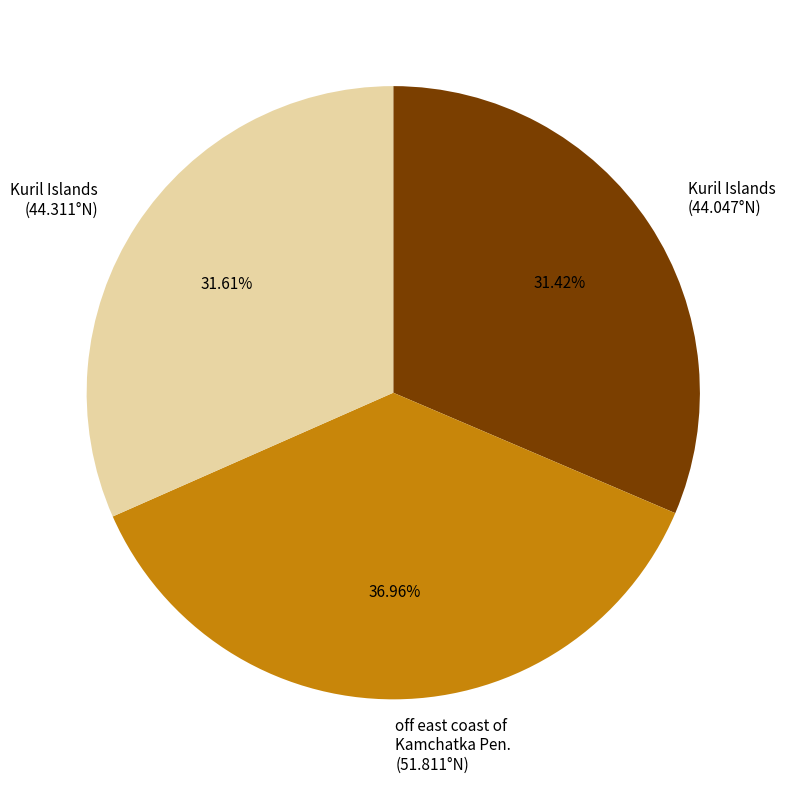

Is the sum of Kuril Islands (44.311°N) and off east coast of Kamchatka Pen. (51.811°N) greater than half?

Yes